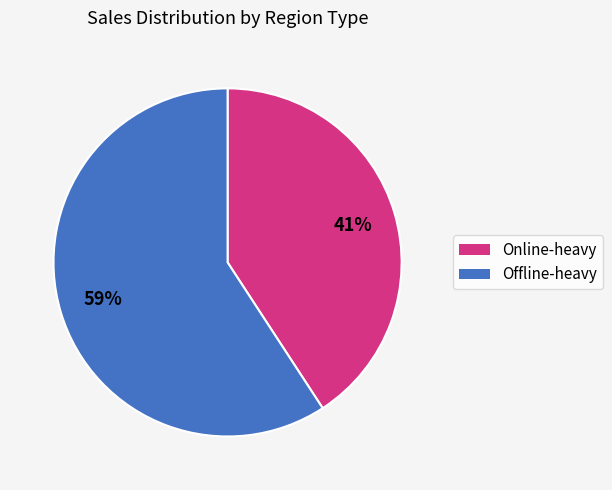

To the nearest percent, what is the average slice percentage?

50%